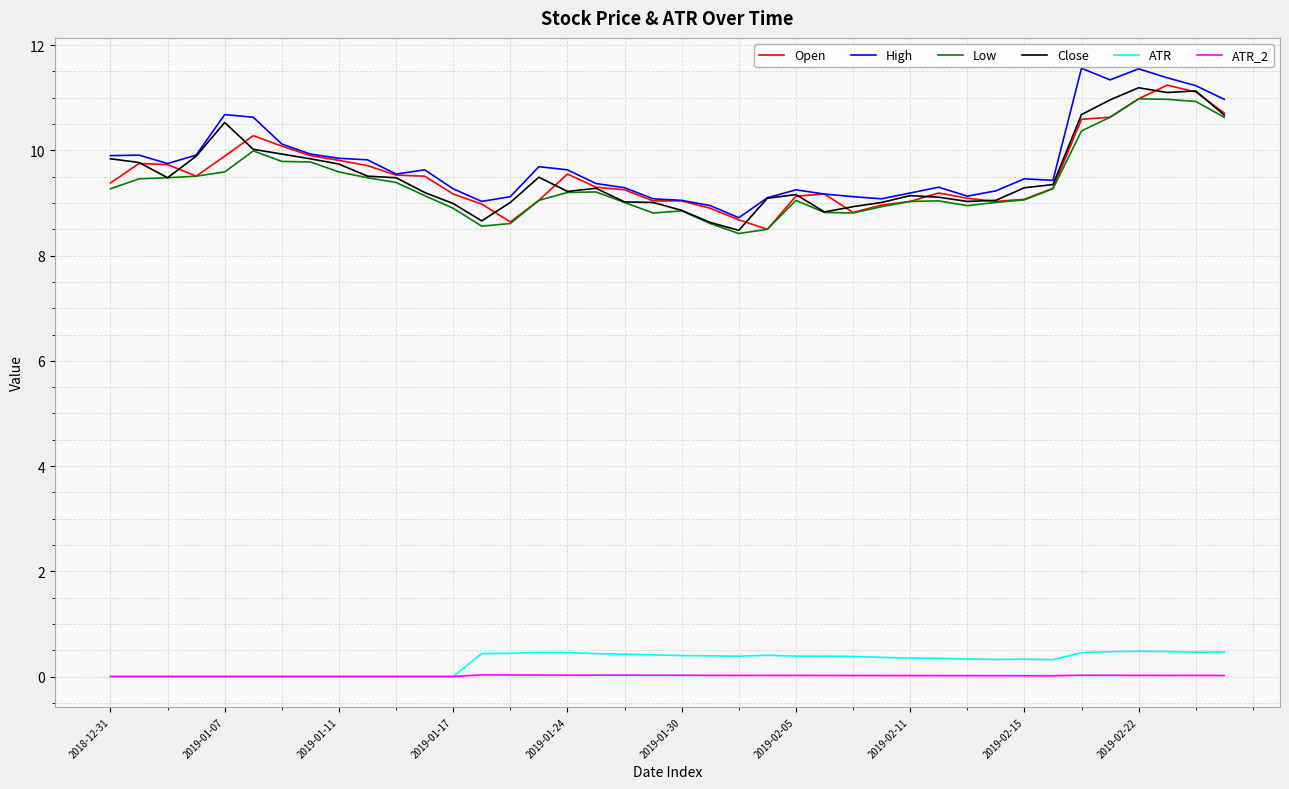

What is the average value of the Open series?

9.5